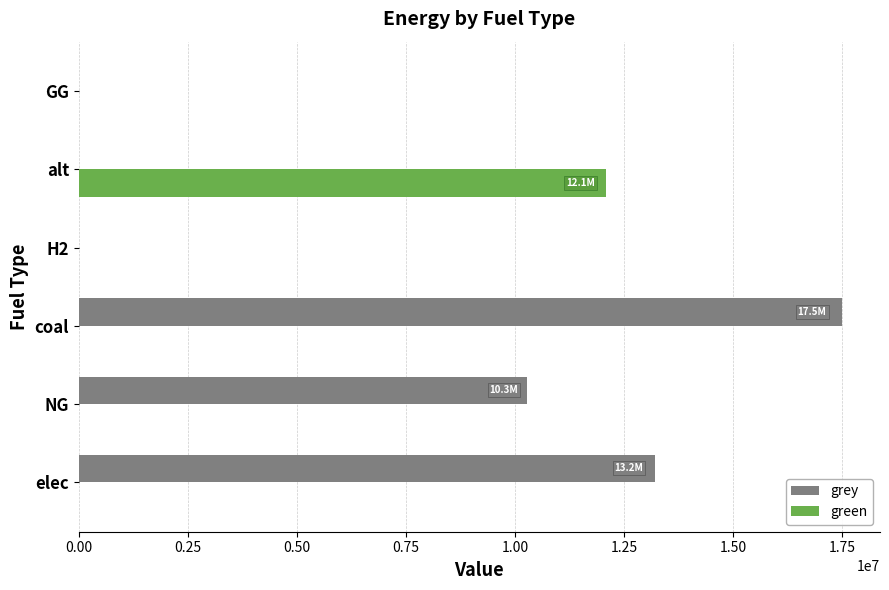

Which series has the largest range (max minus min)?

grey